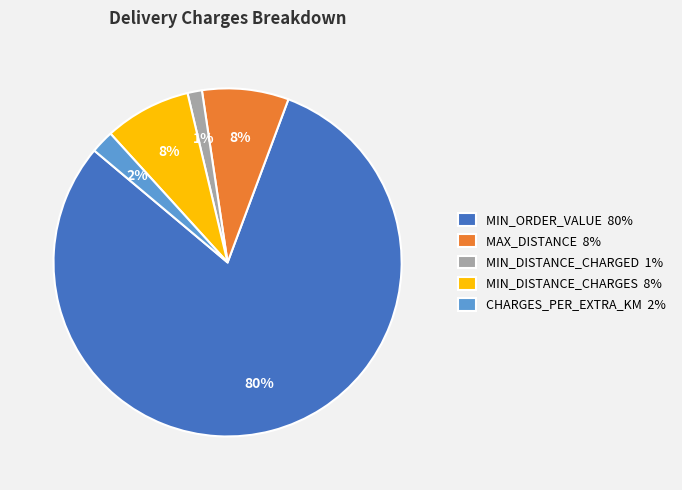

Is there a majority slice in this chart?

Yes